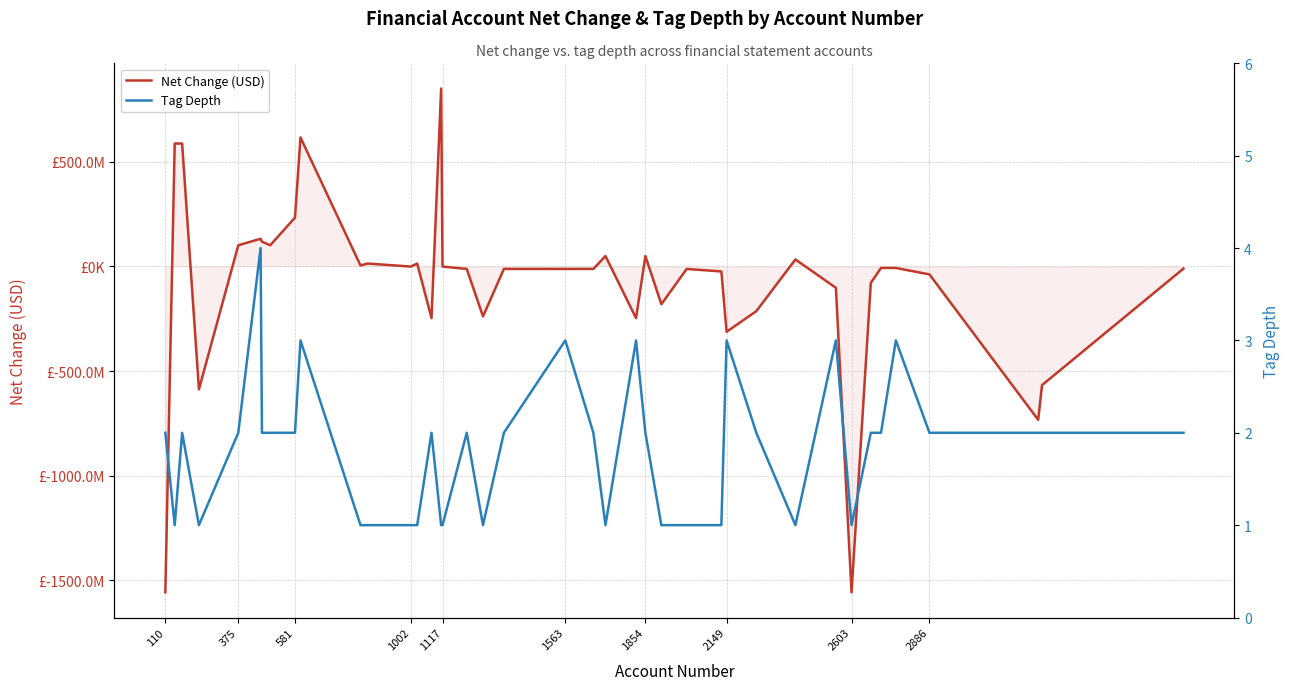

How many distinct data groups are displayed?

2